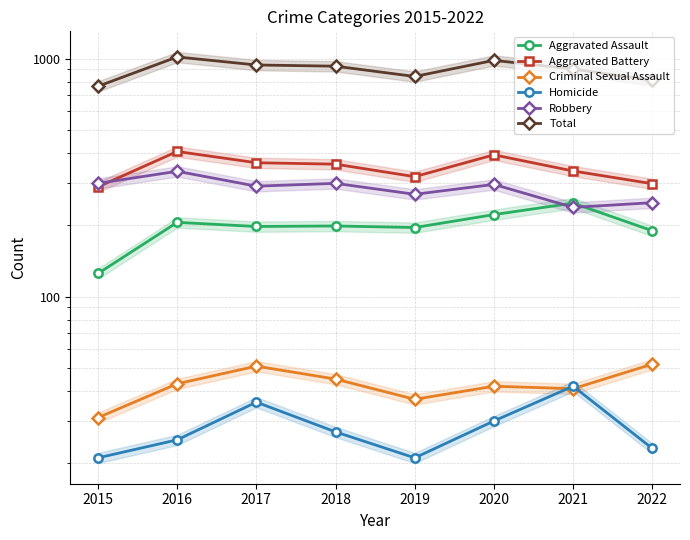

The Aggravated Assault series shows 293 at 2020. True or false?

False